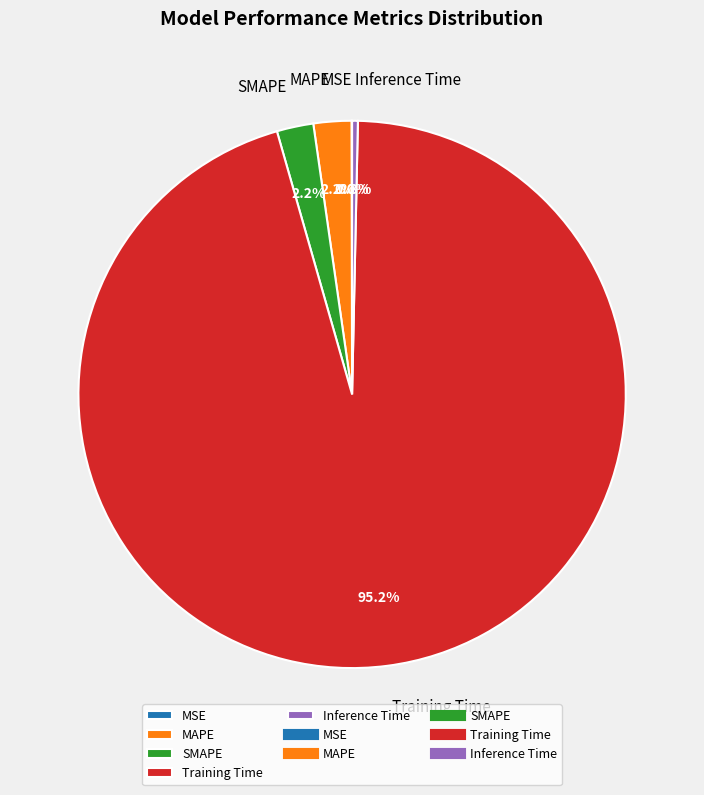

Is there a majority slice in this chart?

Yes